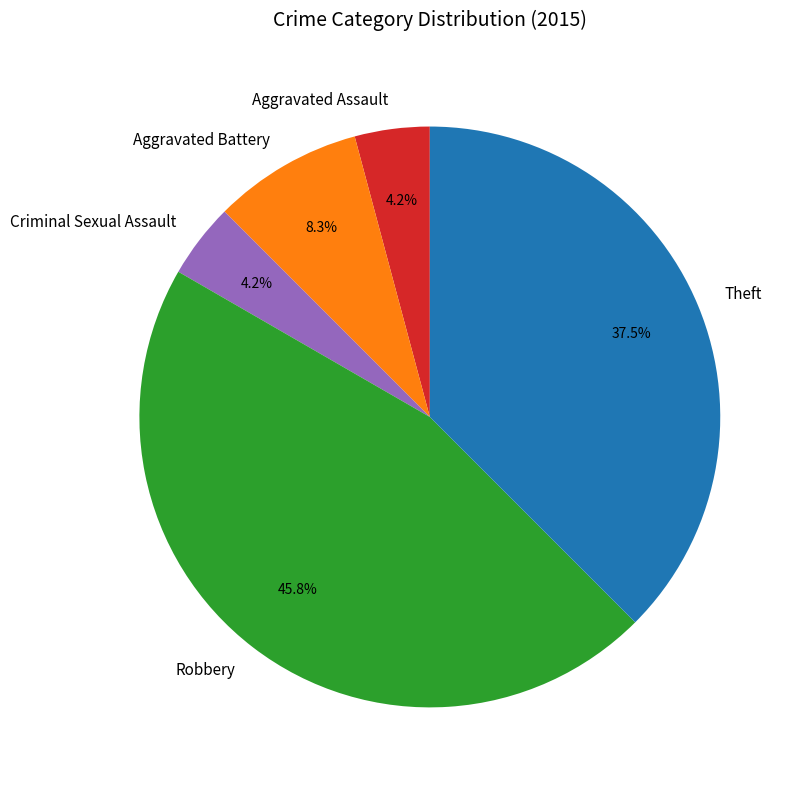

Count the number of slices in the pie.

5